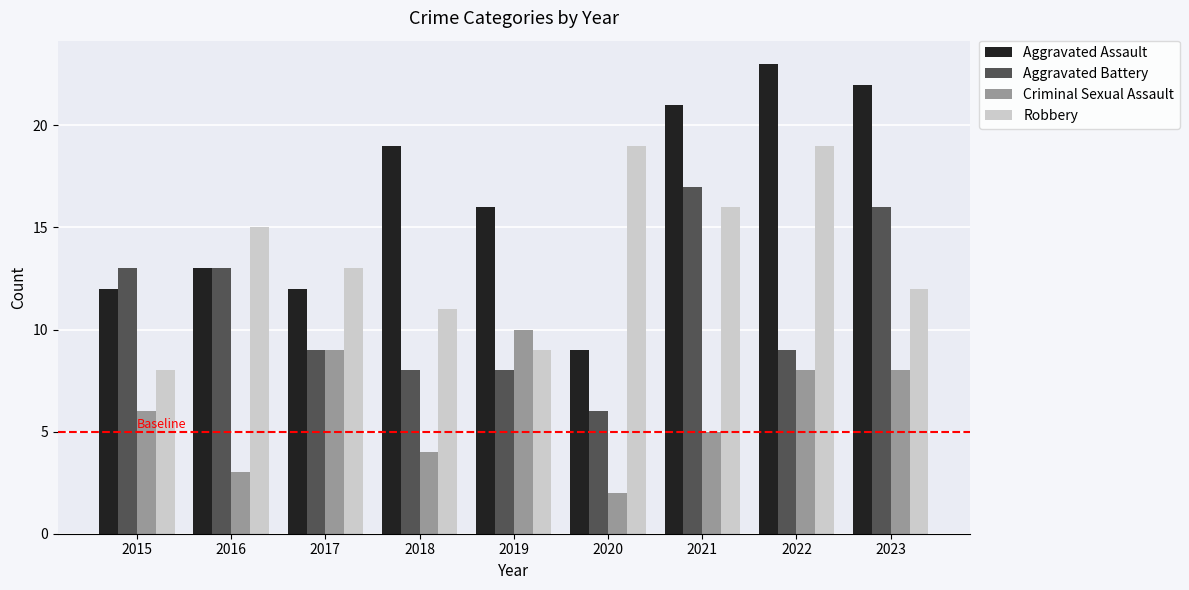

The Criminal Sexual Assault series shows 3 at 2023. True or false?

False